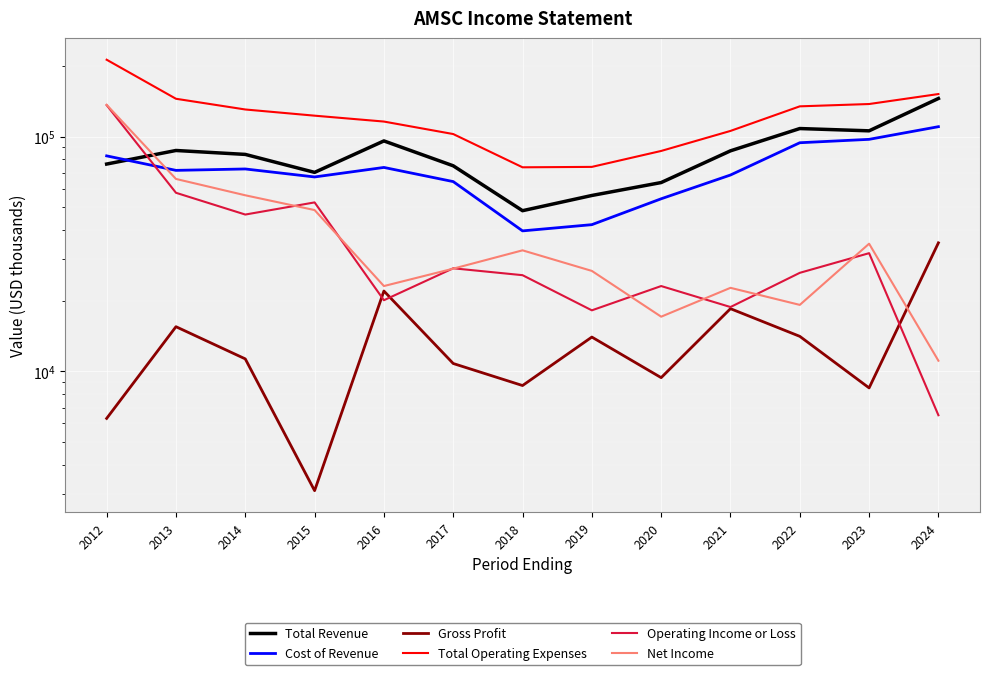

Read the Net Income value at 2022, to the nearest 100.

19200